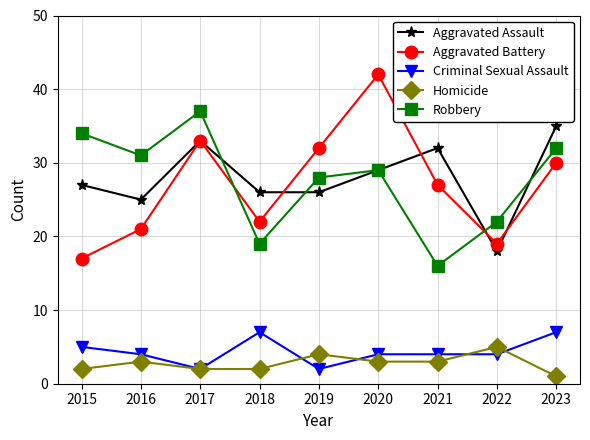

What is the total value across all series at 2015?

85